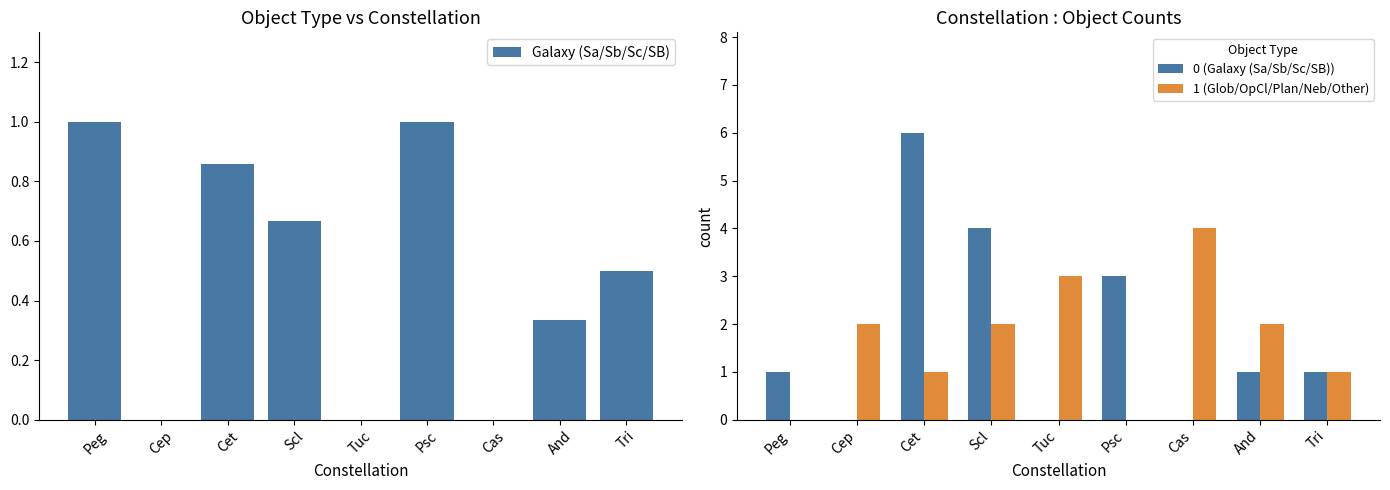

What is the sum of all Galaxy (Sa/Sb/Sc/SB) values?

4.4